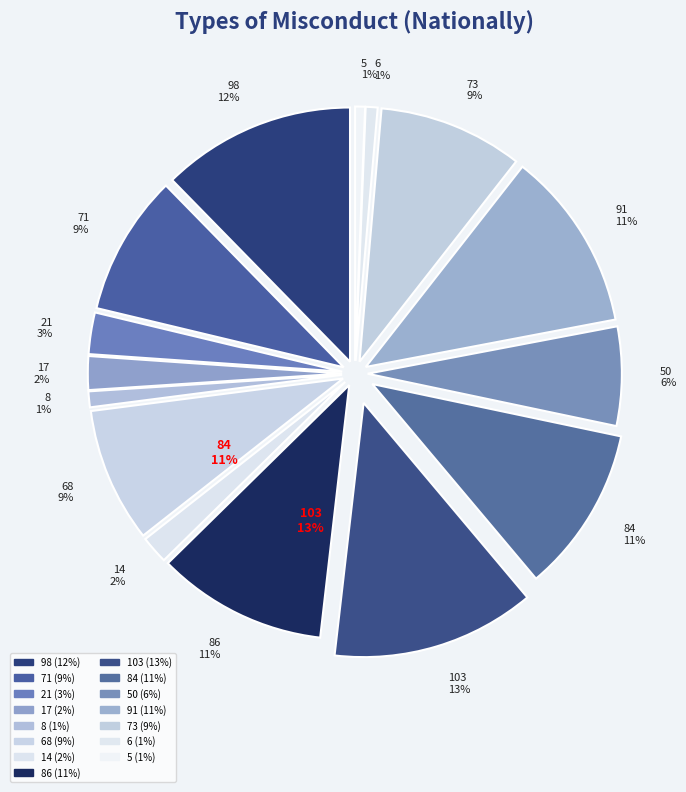

What is the change in value from 17 to 84?

+67